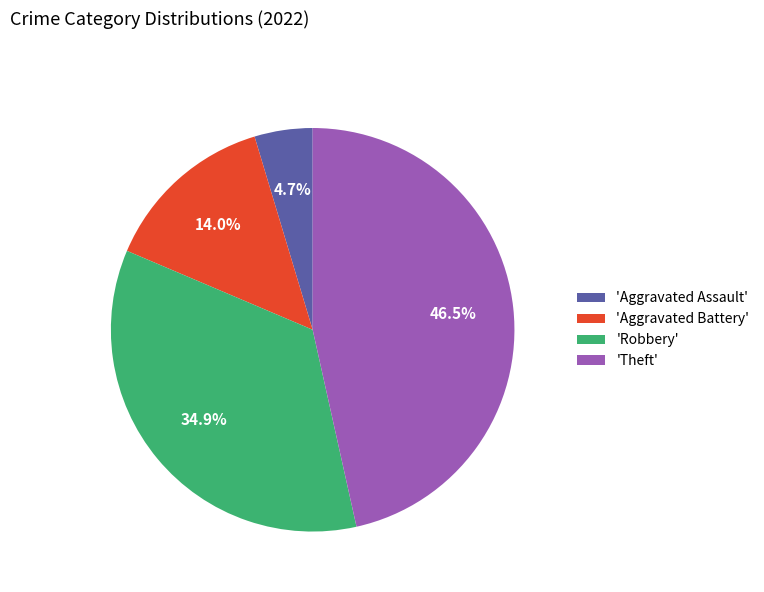

Rank the categories by value from highest to lowest.

'Theft', 'Robbery', 'Aggravated Battery', 'Aggravated Assault'